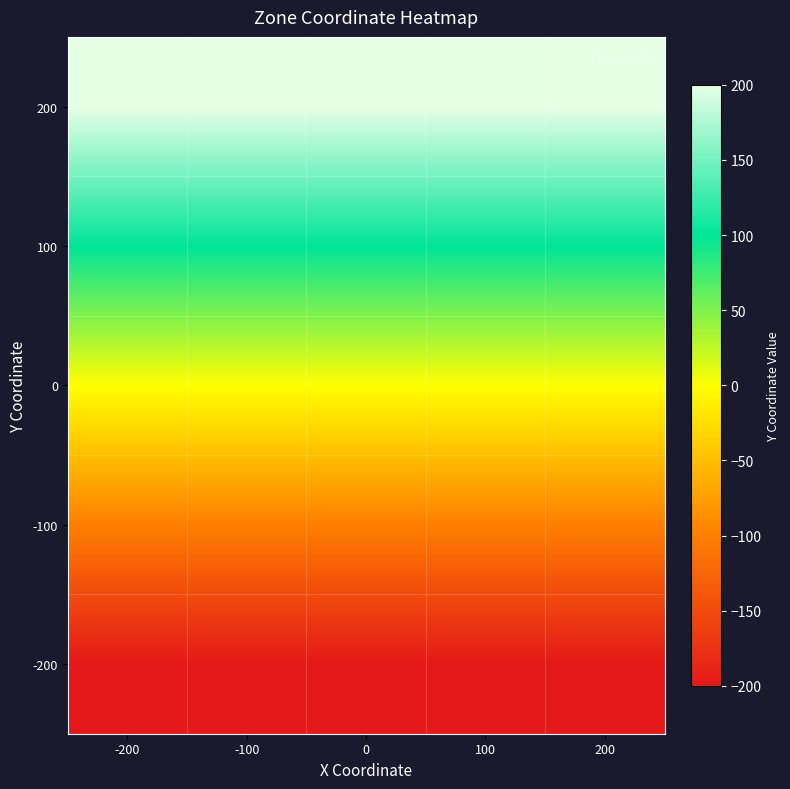

Reading left to right, transcribe all the data shown in this chart.

200: -200=200	-100=200	0=200	100=200	200=200
100: -200=100	-100=100	0=100	100=100	200=100
0: -200=0	-100=0	0=0	100=0	200=0
-100: -200=-100	-100=-100	0=-100	100=-100	200=-100
-200: -200=-200	-100=-200	0=-200	100=-200	200=-200